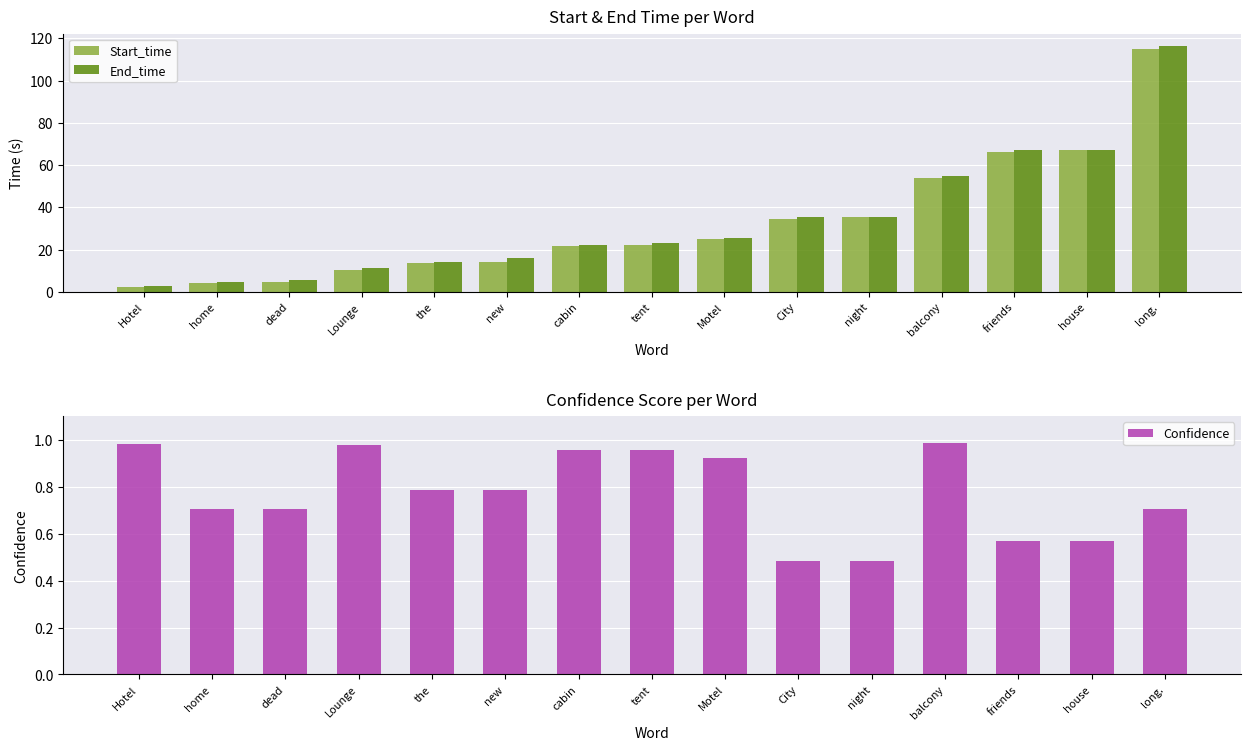

Reading right to left, extract all data points from this chart.

Start_time: long.=114.8	house=67.1	friends=66.3	balcony=53.8	night=35.2	City=34.6	Motel=24.8	tent=22.4	cabin=21.7	new=13.9	the=13.5	Lounge=10.5	dead=4.7	home=4.0	Hotel=2.1
End_time: long.=116.4	house=67.3	friends=67.1	balcony=54.6	night=35.4	City=35.2	Motel=25.6	tent=23.3	cabin=22.4	new=15.9	the=13.9	Lounge=11.3	dead=5.4	home=4.7	Hotel=2.8
Confidence: long.=0.7	house=0.6	friends=0.6	balcony=1.0	night=0.5	City=0.5	Motel=0.9	tent=1.0	cabin=1.0	new=0.8	the=0.8	Lounge=1.0	dead=0.7	home=0.7	Hotel=1.0